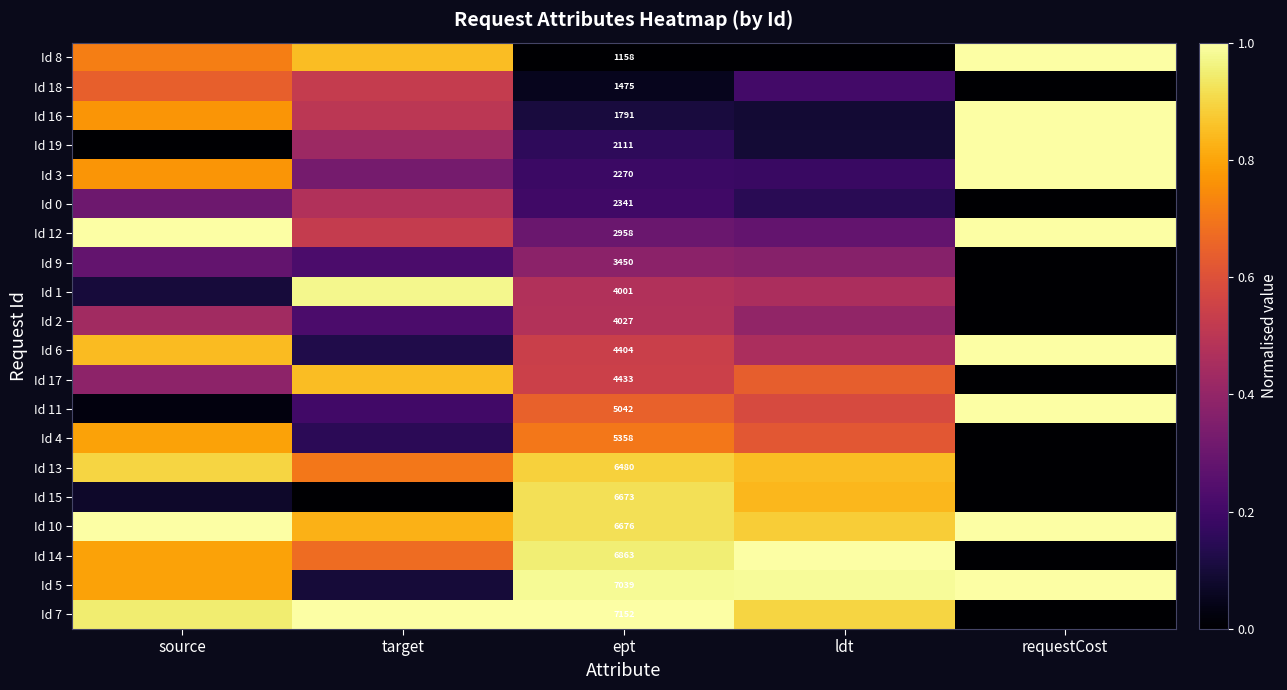

What is the approximate value of Id 14 at source?

0.8